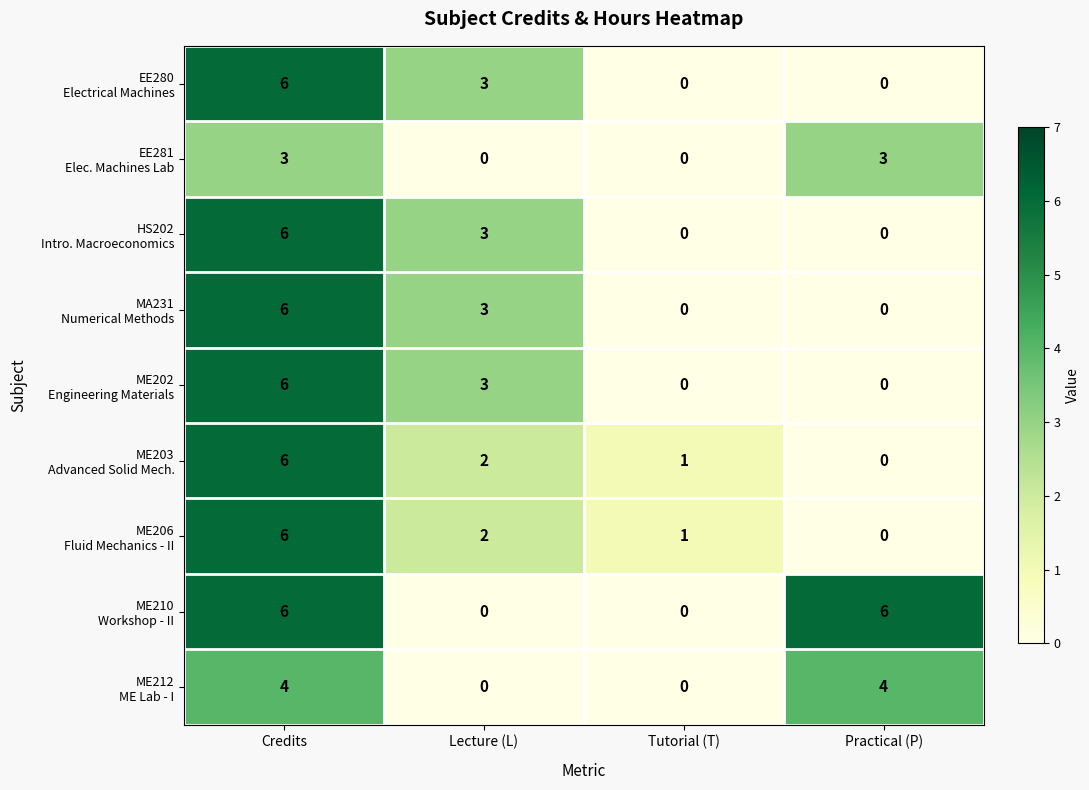

At how many categories does at least one series exceed 2?

3